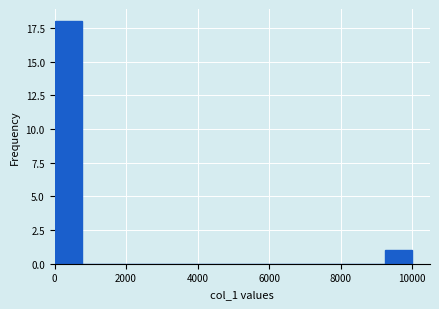

Read against the x-axis, roughly where is the centre of the tallest bar?

400